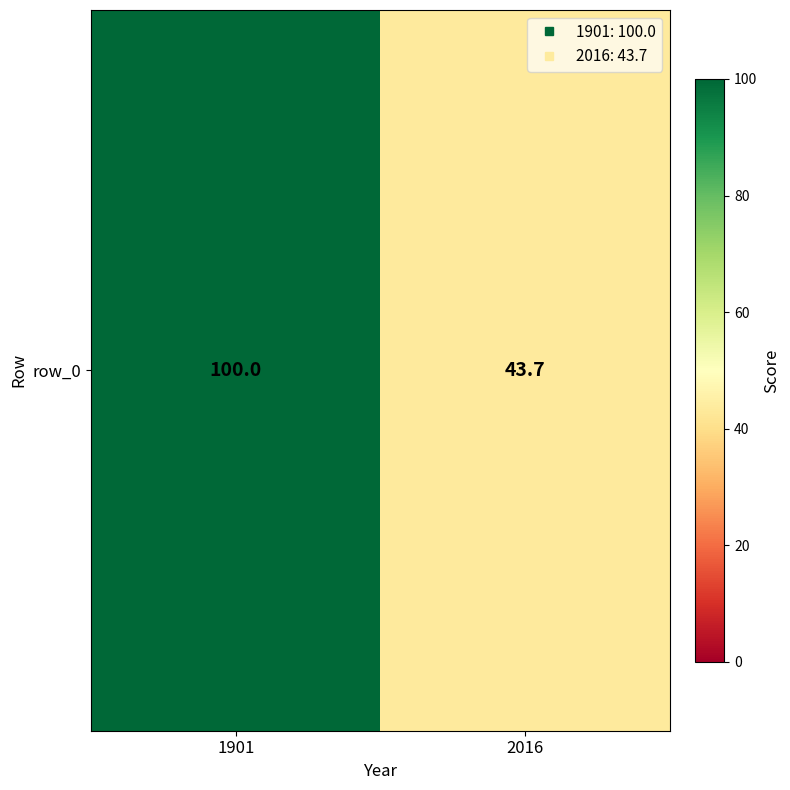

Reading left to right, transcribe all the data shown in this chart.

1901=100.0	2016=43.7